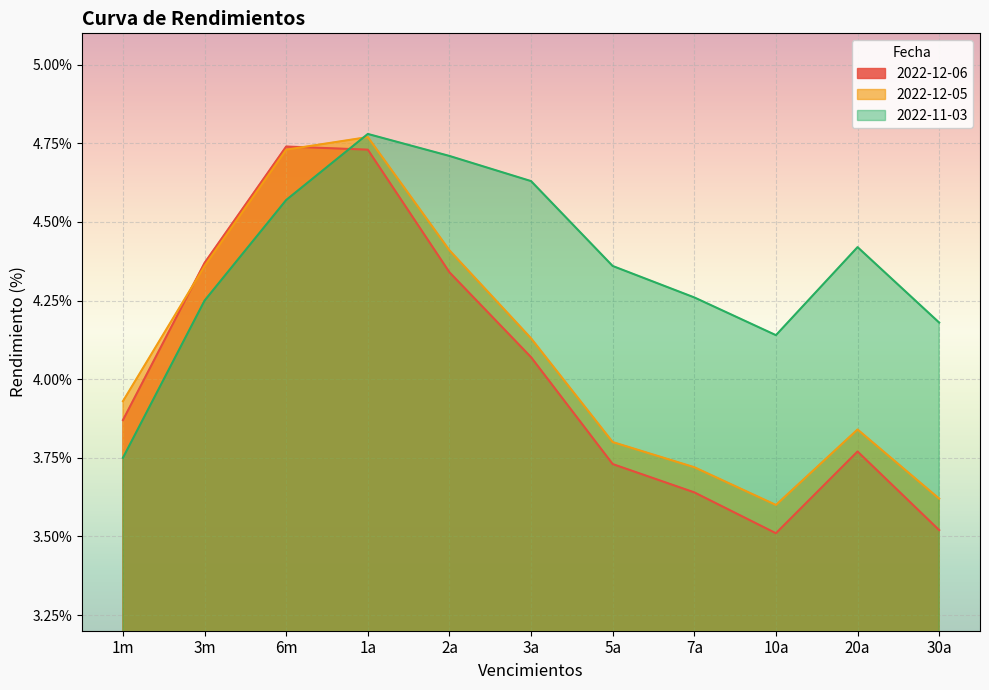

Is the value of 2022-12-06 at 2a greater than the value of 2022-11-03 at 7a?

Yes